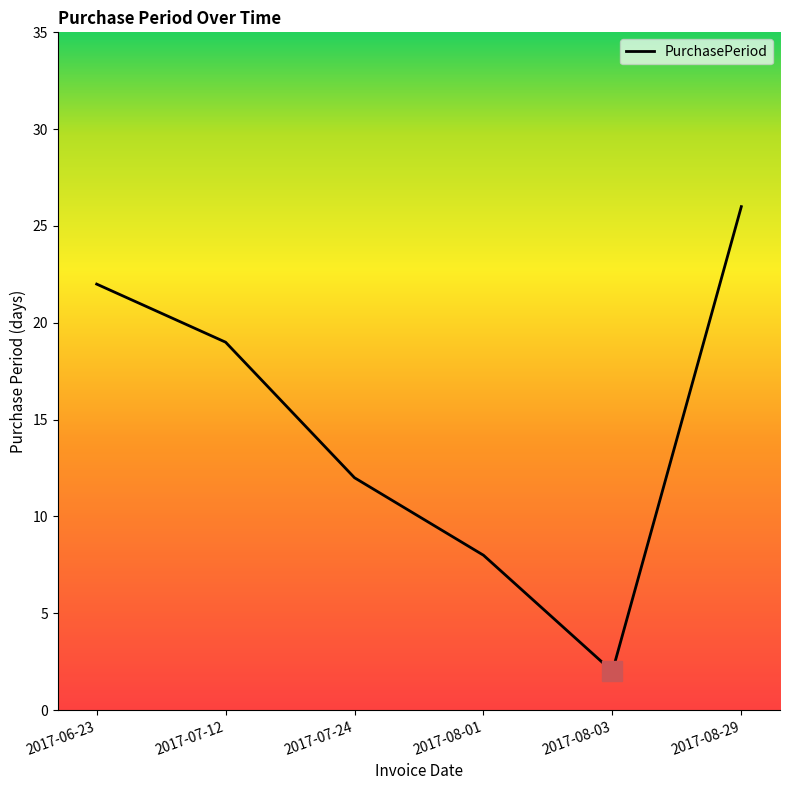

The value at 2017-08-01 is 2. True or false?

False